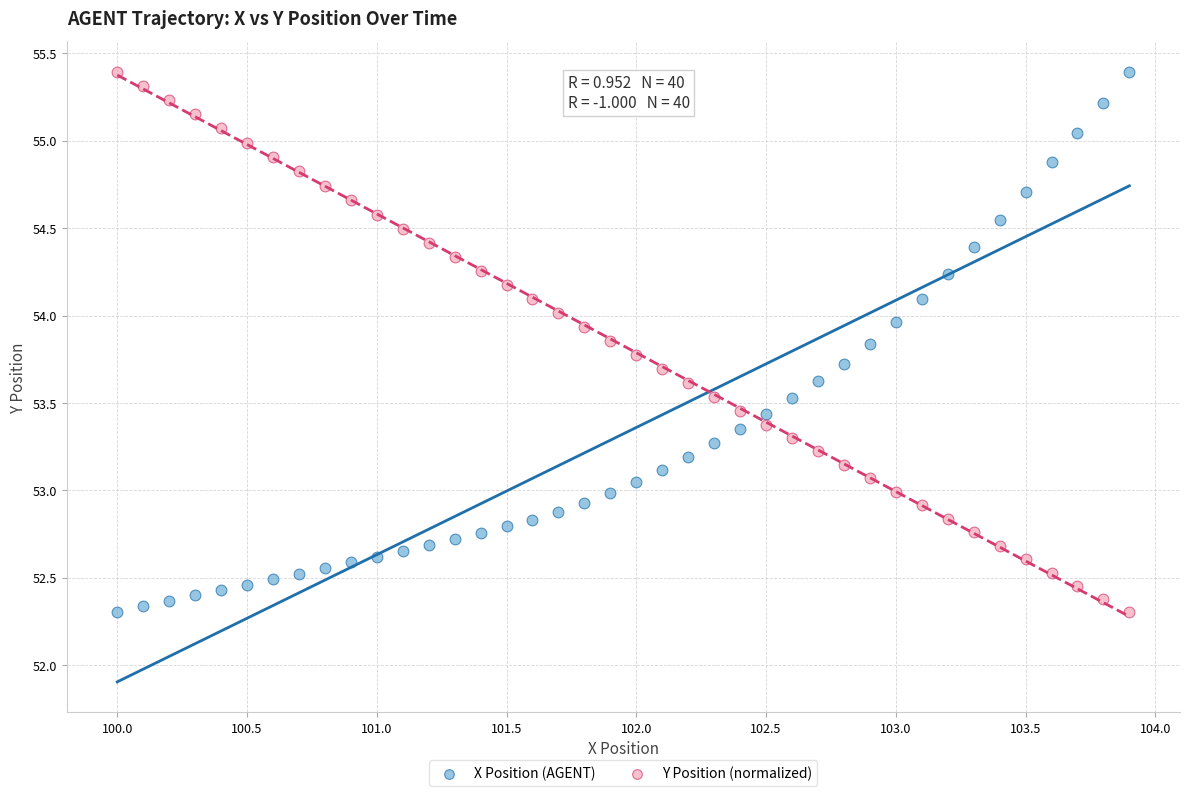

What are all the series names shown in the legend?

X Position (AGENT), Y Position (normalized)